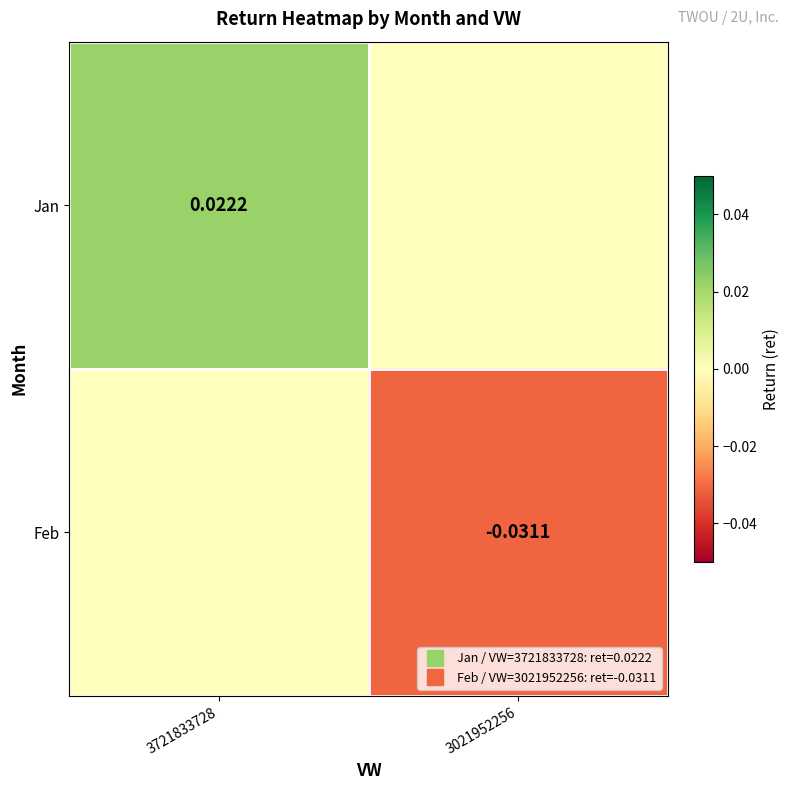

Is the value of Jan at 3721833728 greater than the value of Feb at 3721833728?

Yes